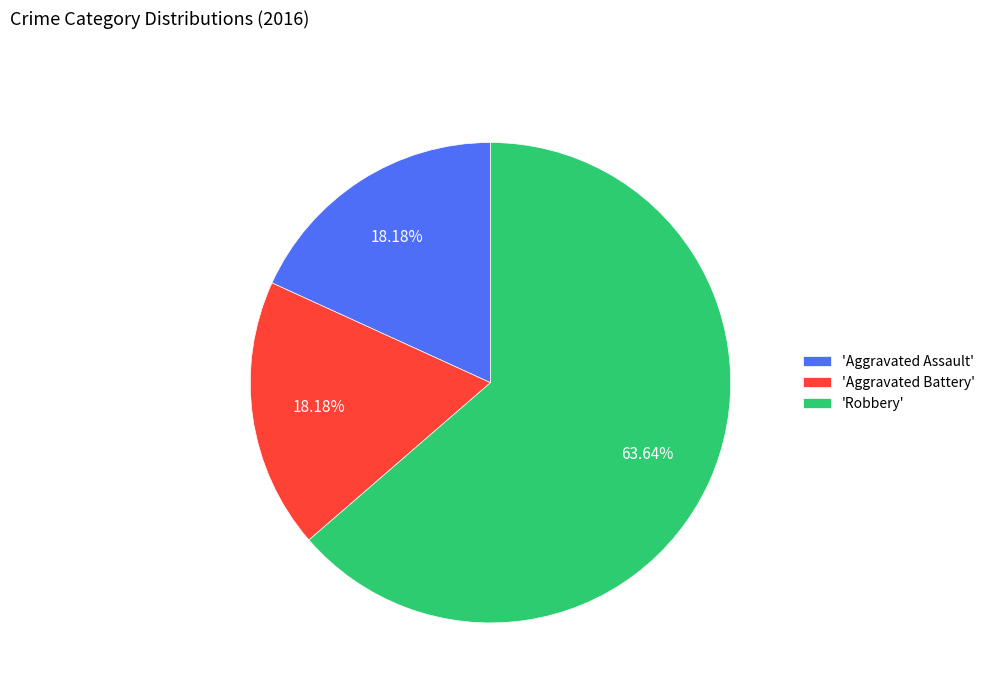

Does any single category account for the majority?

Yes